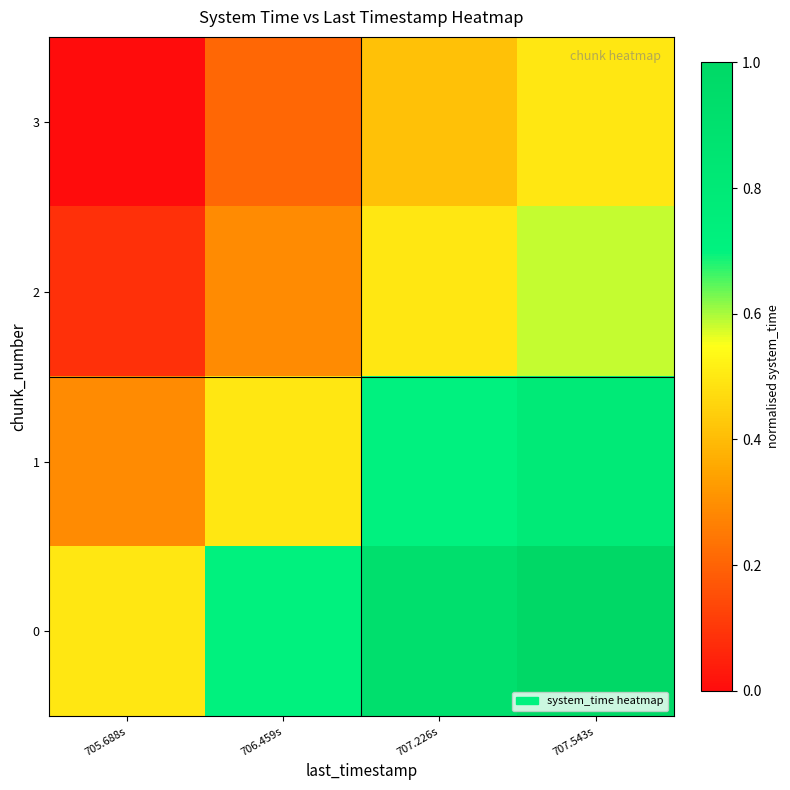

Reading left to right, what are all the values shown in this chart?

0: 705.688s=0.5	706.459s=0.7	707.226s=0.9	707.543s=1.0
1: 705.688s=0.3	706.459s=0.5	707.226s=0.7	707.543s=0.8
2: 705.688s=0.1	706.459s=0.3	707.226s=0.5	707.543s=0.6
3: 705.688s=0.0	706.459s=0.2	707.226s=0.4	707.543s=0.5